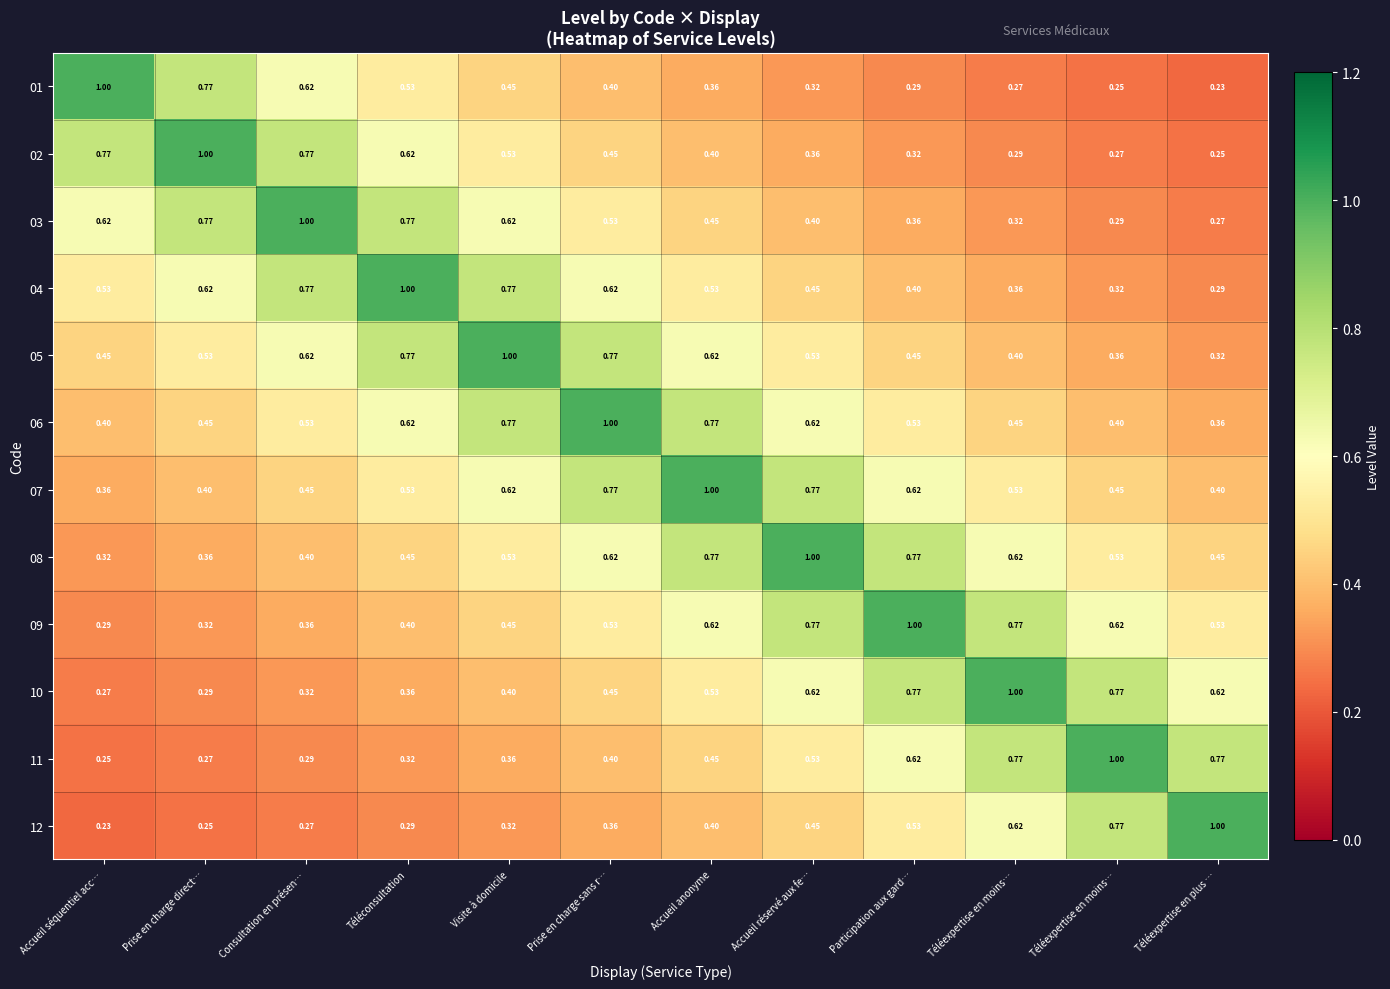

How many categories are shown in the chart?

12